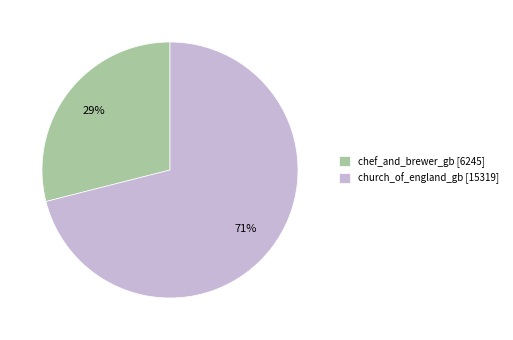

To the nearest percent, what percentage of the pie is chef_and_brewer_gb?

29%